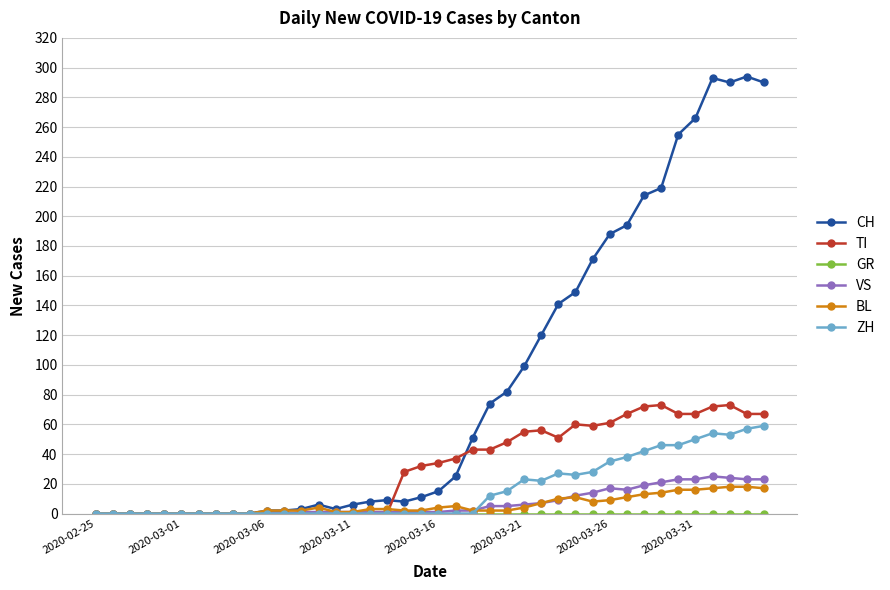

What is the maximum value shown in the chart?

294